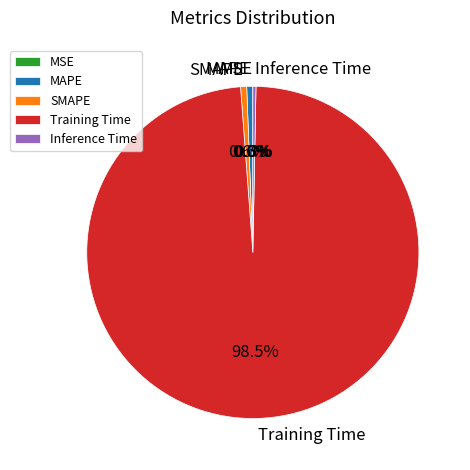

Which slice is the largest?

Training Time